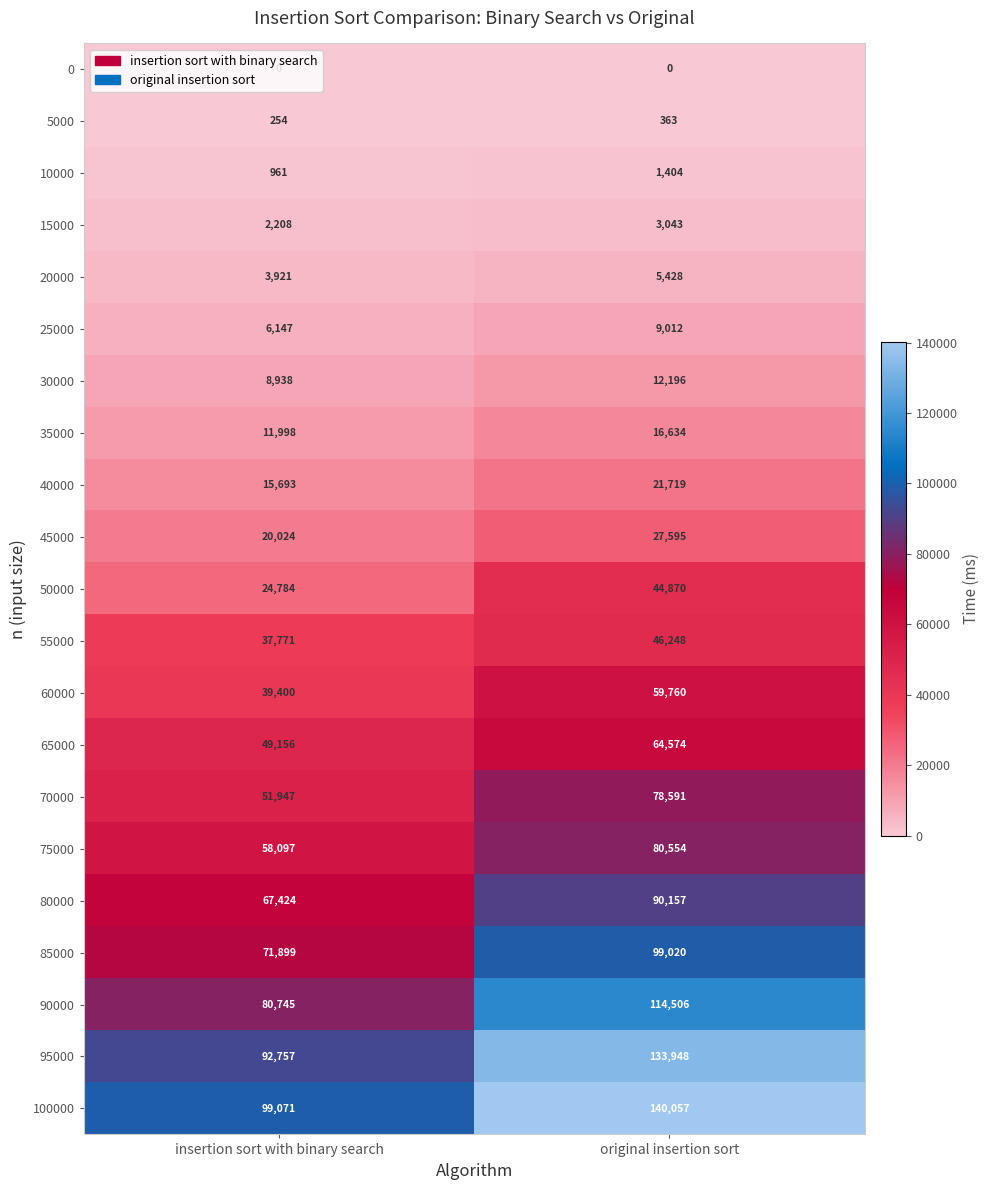

How many categories are shown in the chart?

2